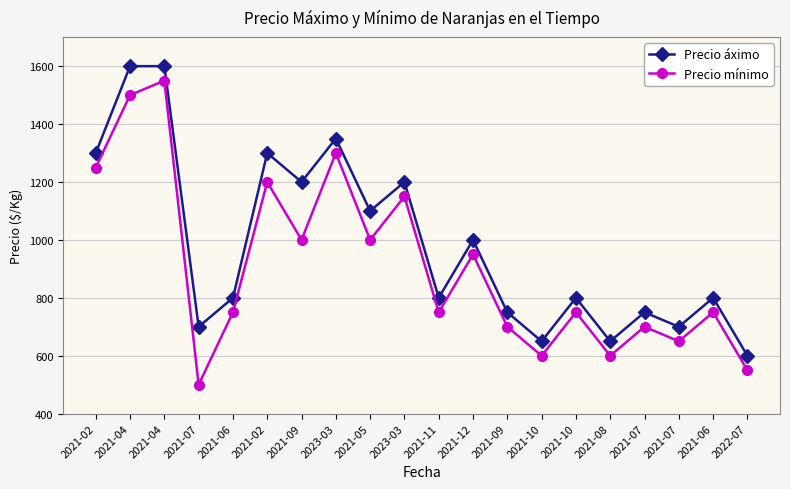

List the series in order of their overall mean, lowest first.

Precio mínimo, Precio áximo